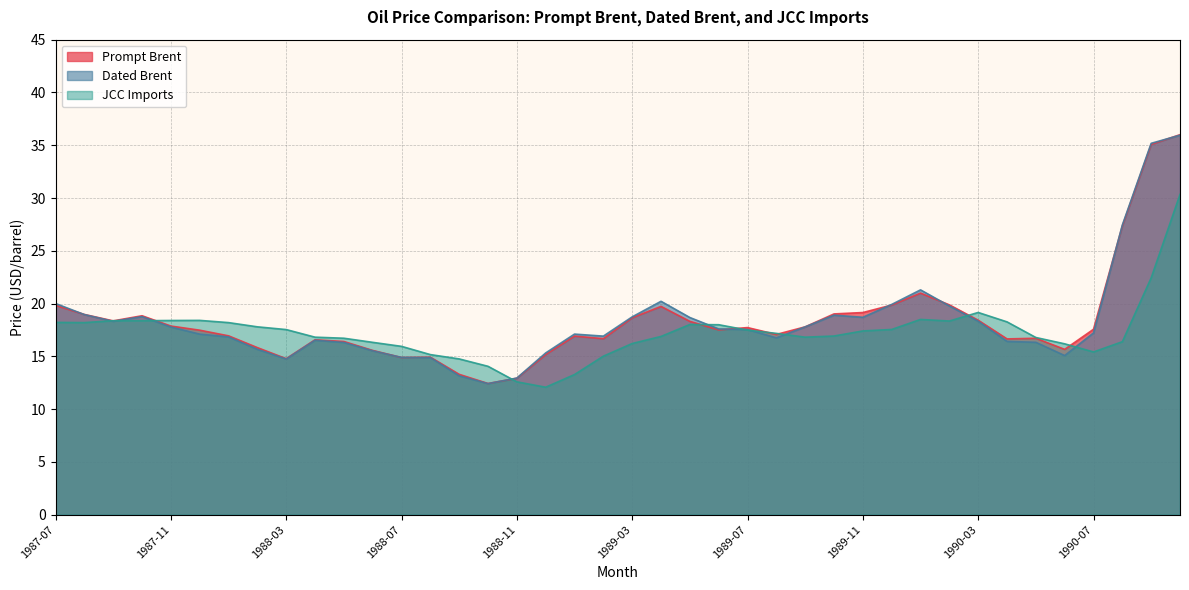

Where do Prompt Brent and JCC Imports first cross each other?

1987-08 and 1987-09